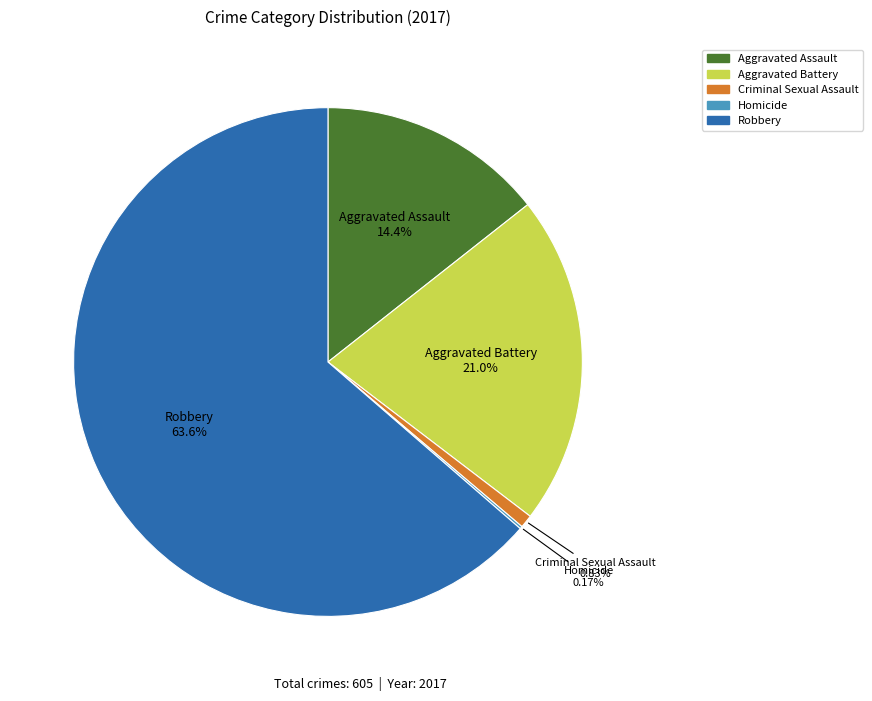

True or false: Aggravated Assault accounts for 14% of the total.

True